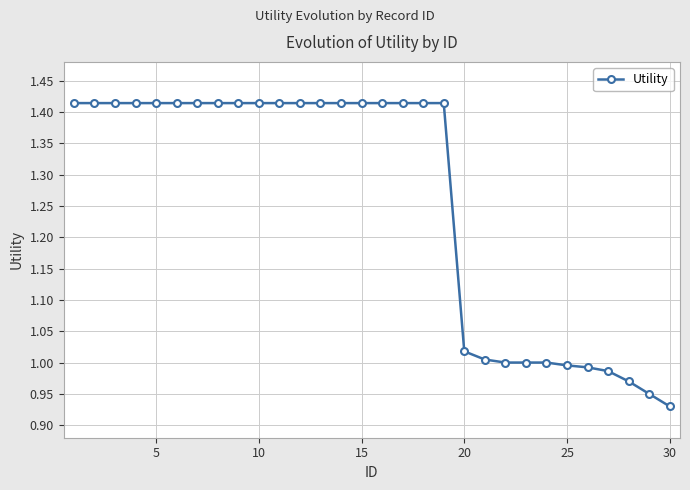

What is the average value?

1.3